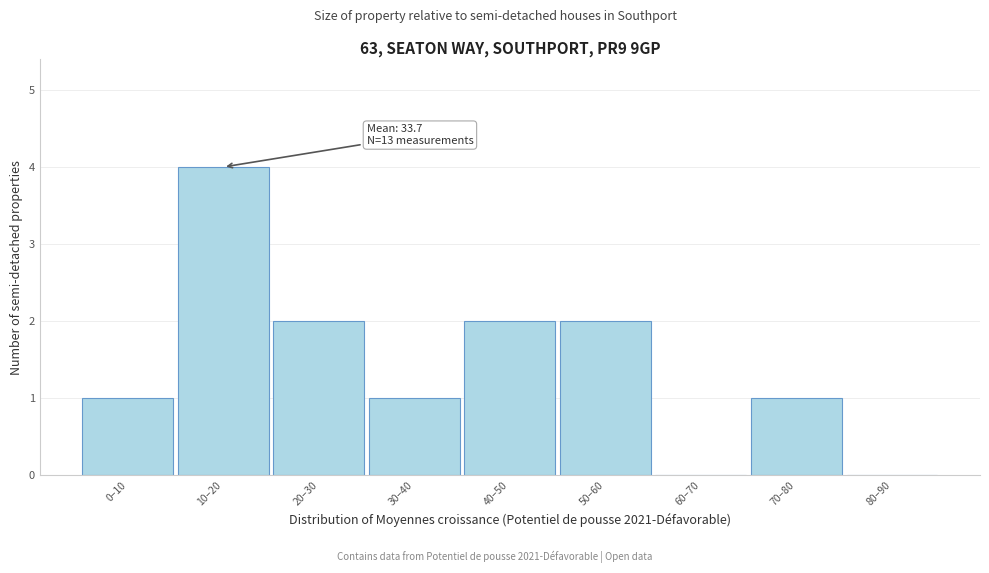

Reading left to right, extract all data points from this chart.

0–10=1	10–20=4	20–30=2	30–40=1	40–50=2	50–60=2	60–70=0	70–80=1	80–90=0